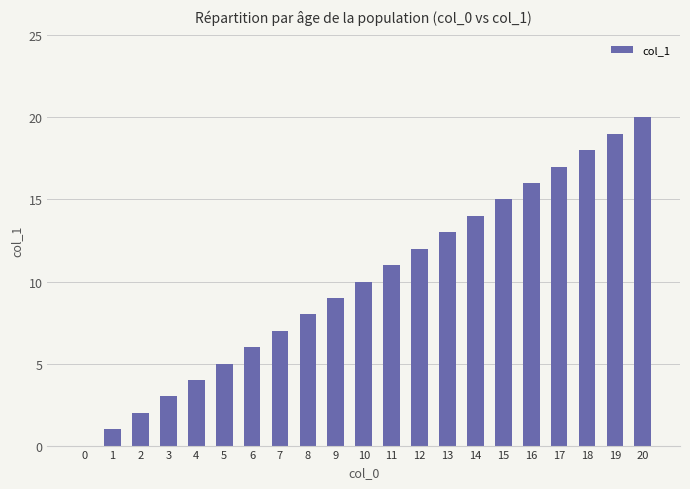

Reading right to left, transcribe all the data shown in this chart.

20=20	19=19	18=18	17=17	16=16	15=15	14=14	13=13	12=12	11=11	10=10	9=9	8=8	7=7	6=6	5=5	4=4	3=3	2=2	1=1	0=0